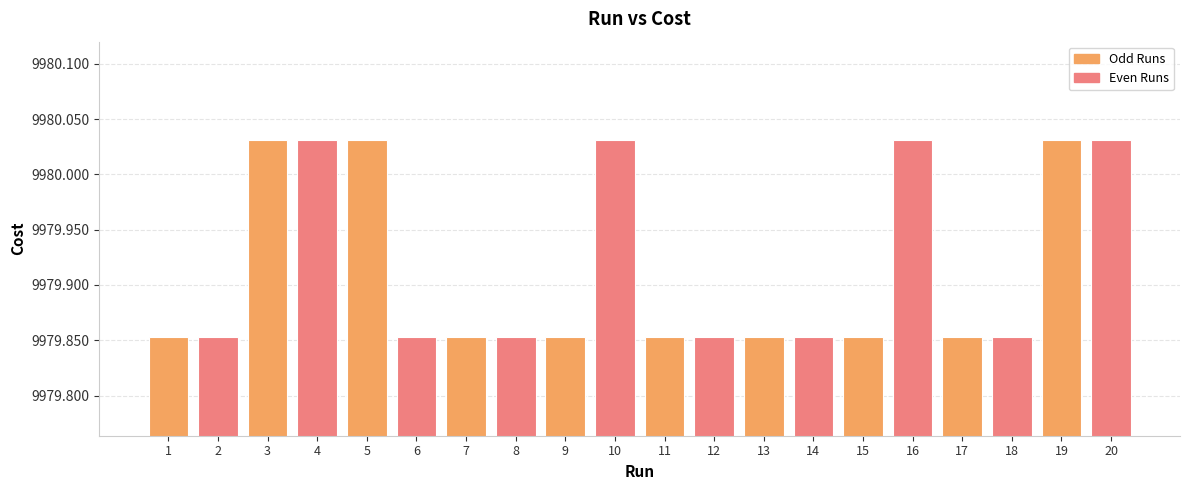

What is the change in value from 3 to 7?

-0.2